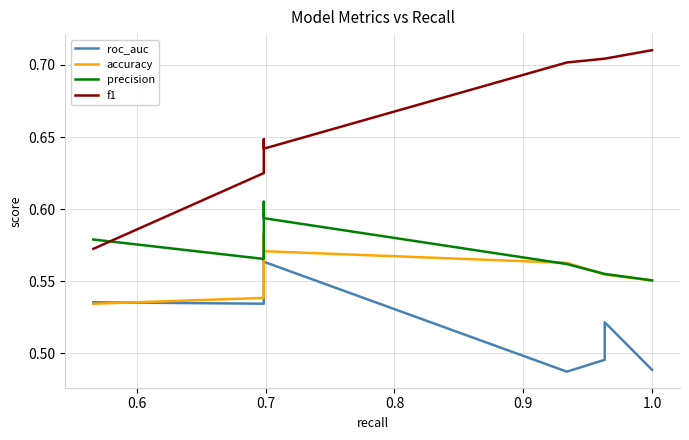

At which label does roc_auc reach its minimum?

0.9